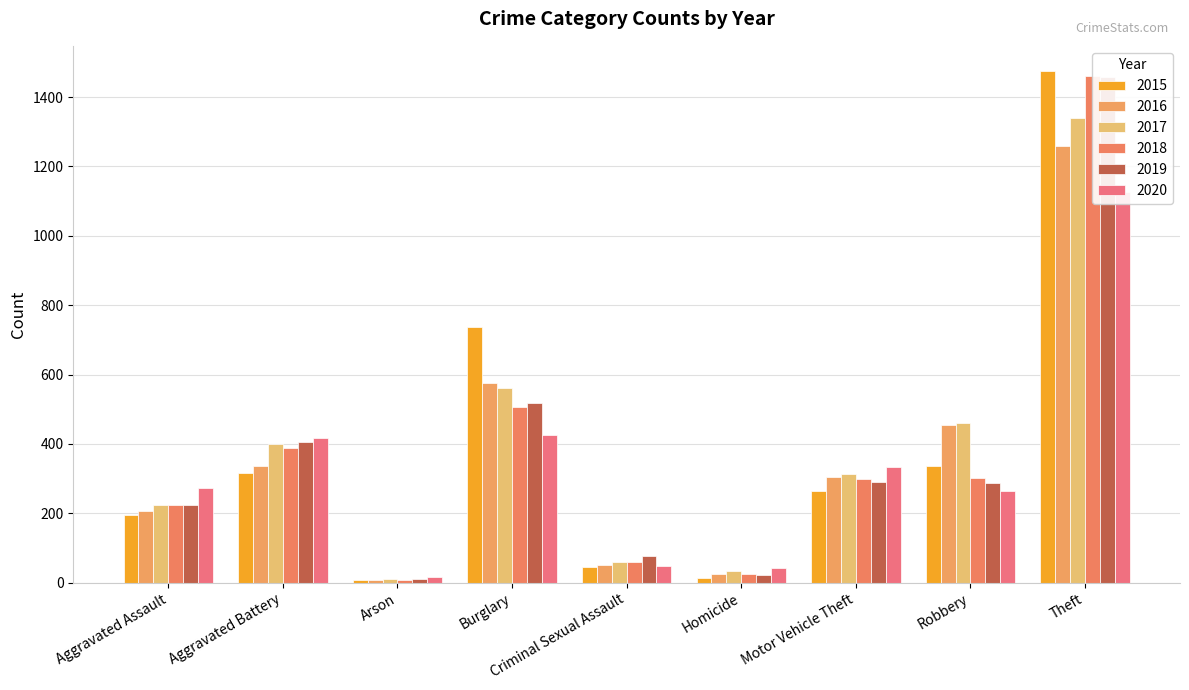

What is the value of the 2018 bar at the 5th from the left?

60